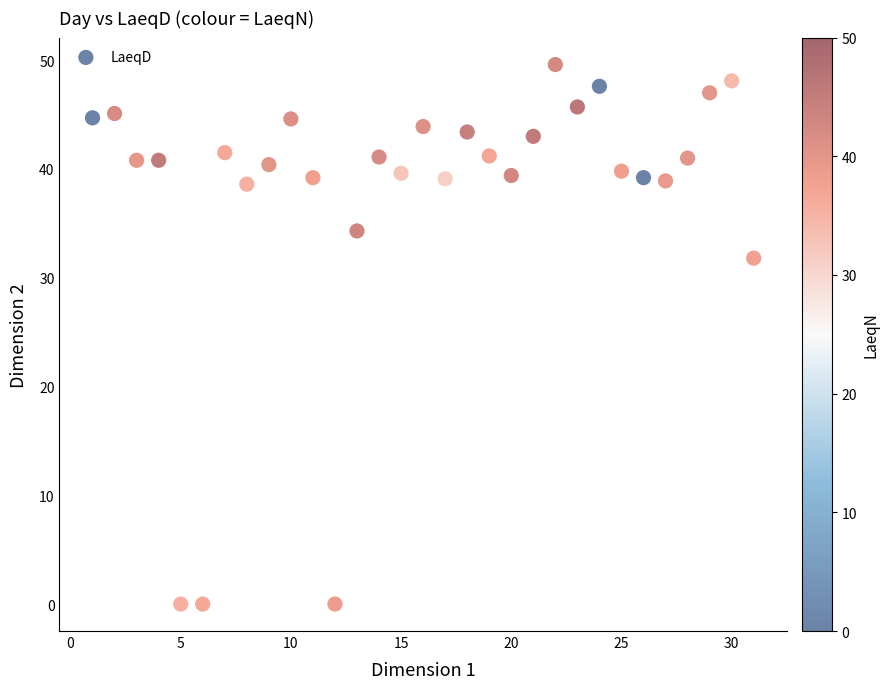

What Y value in the scatter plot is closest to 24?

31.8